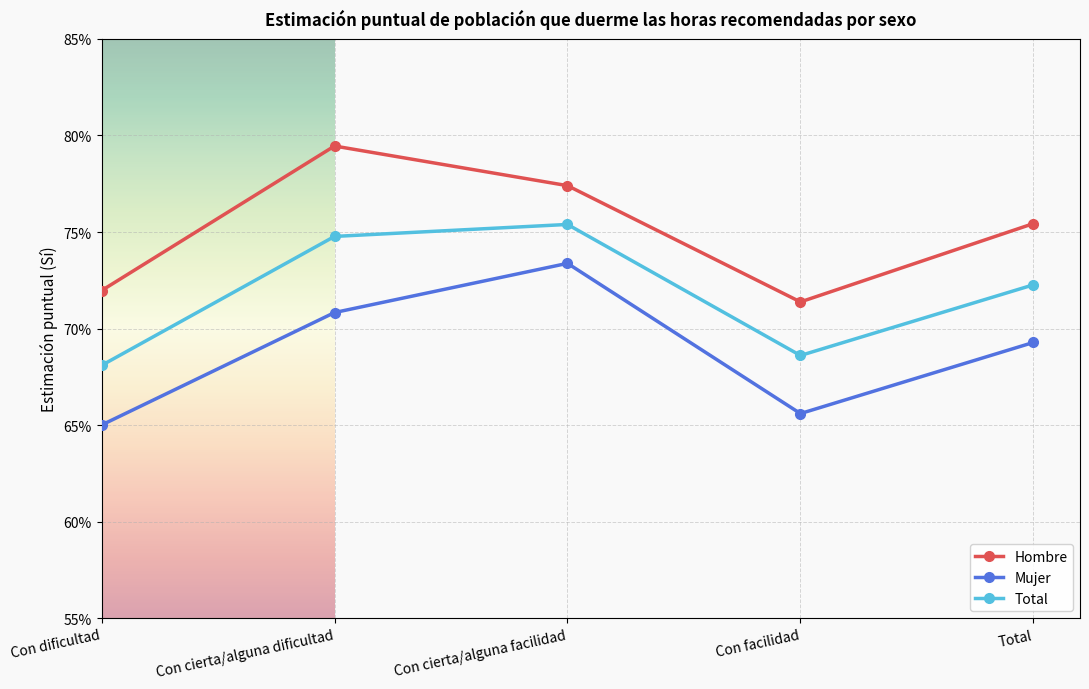

True or false: Mujer has a value of 1.0 at Con facilidad.

False